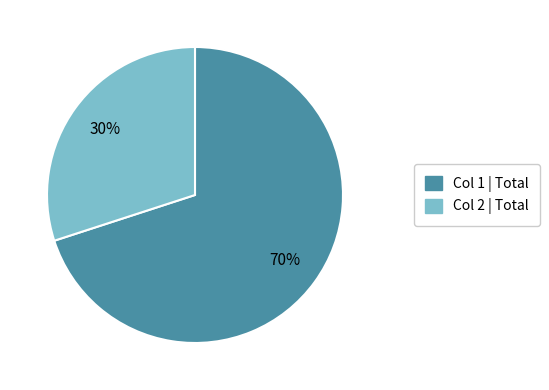

To the nearest percent, what is the average slice percentage?

50%